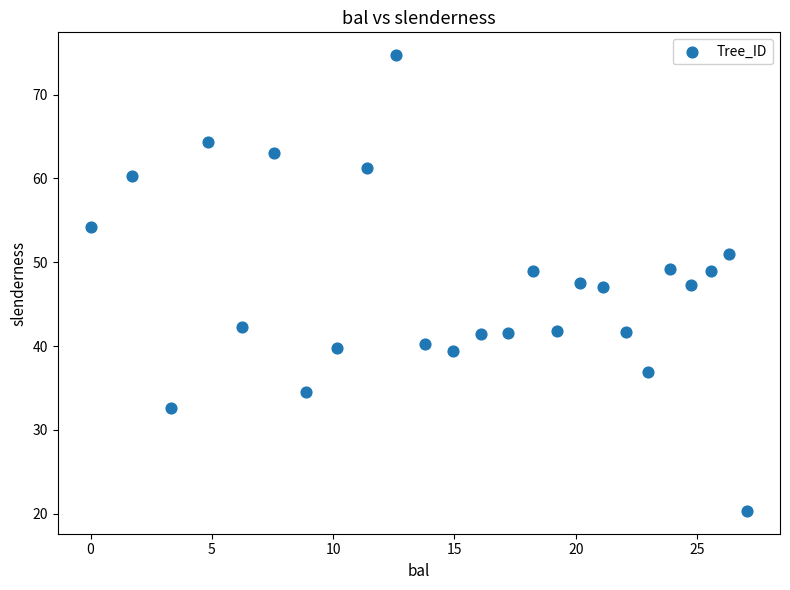

What is the range of X values (max minus min)?

27.1